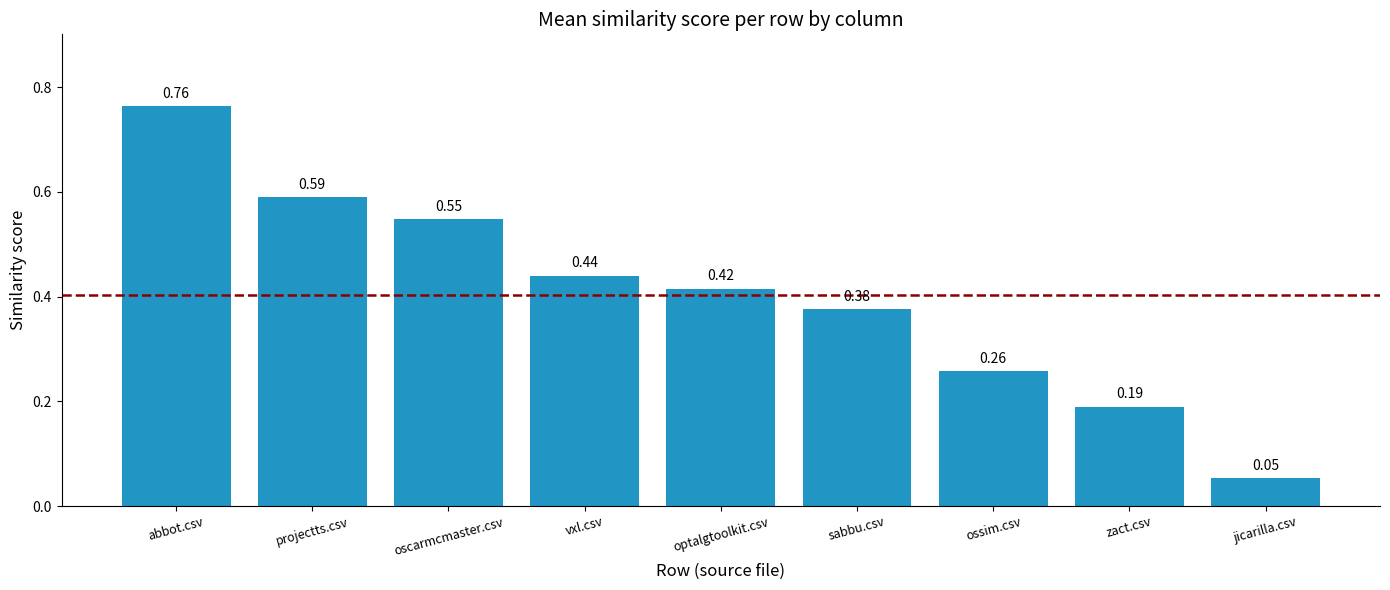

Where is the data nearest to the value 0?

jicarilla.csv